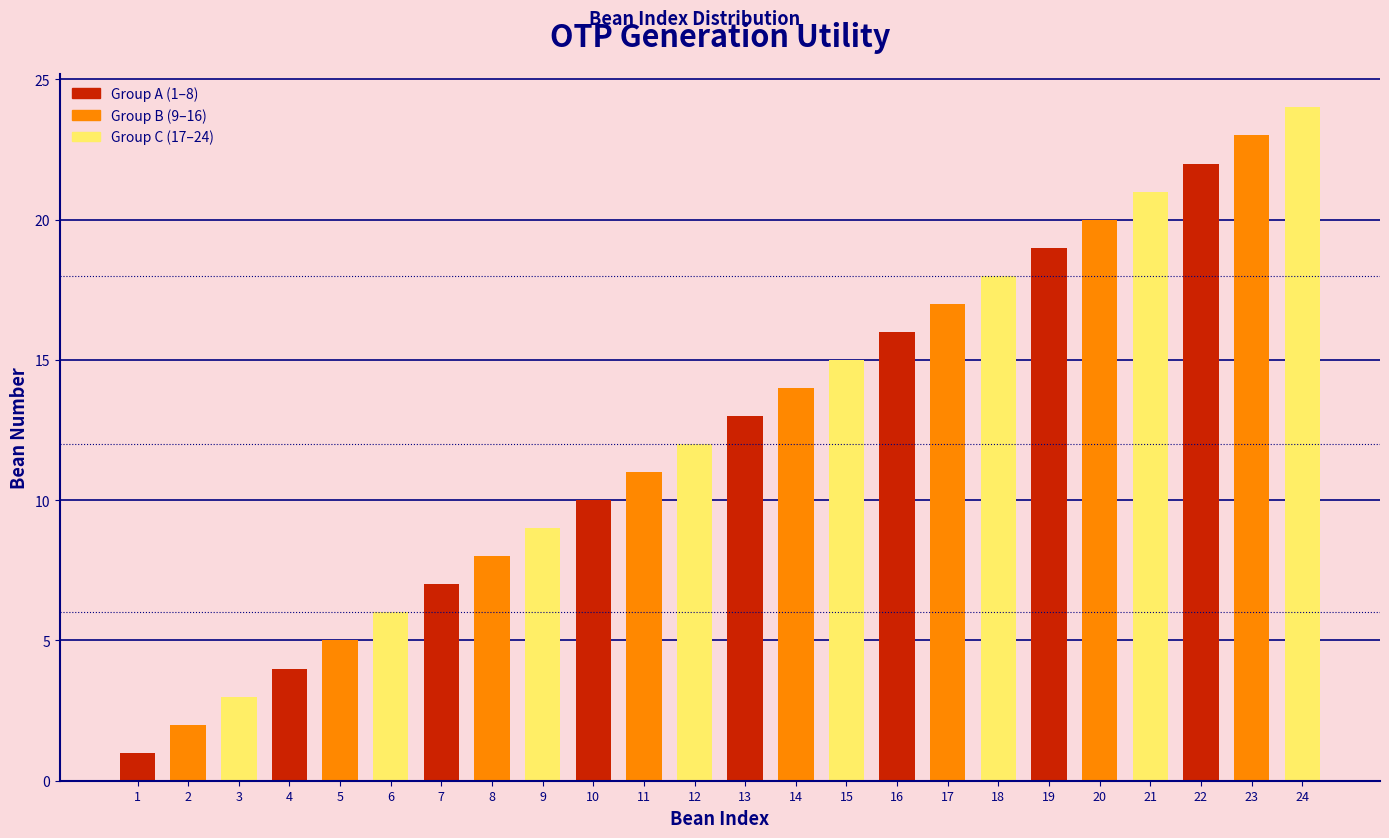

List the labels in order of value, smallest first.

1, 2, 3, 4, 5, 6, 7, 8, 9, 10, 11, 12, 13, 14, 15, 16, 17, 18, 19, 20, 21, 22, 23, 24